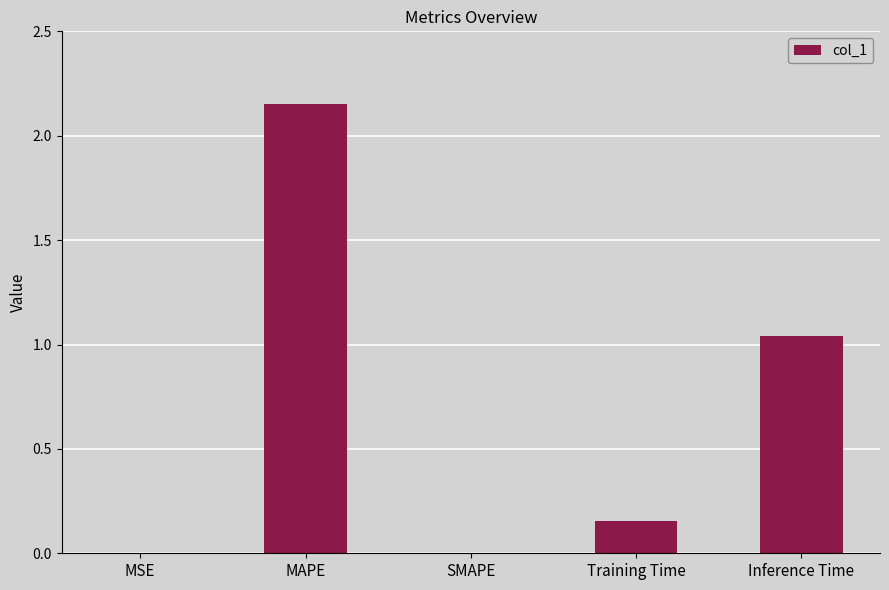

What is the sum of all values?

3.3